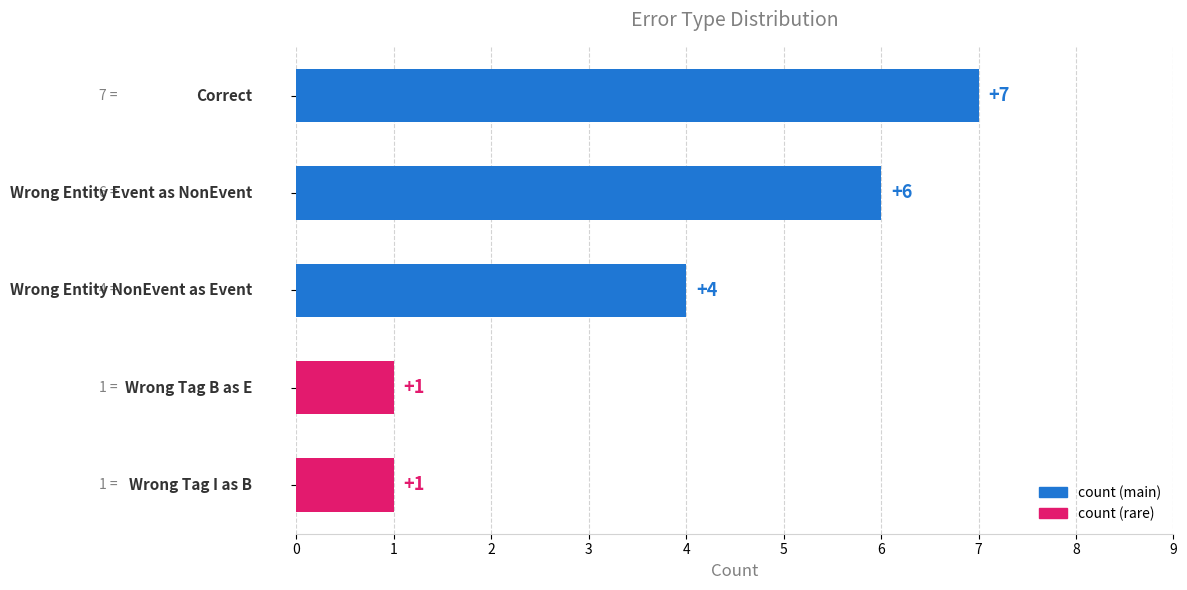

How many values are between 1 and 6?

4